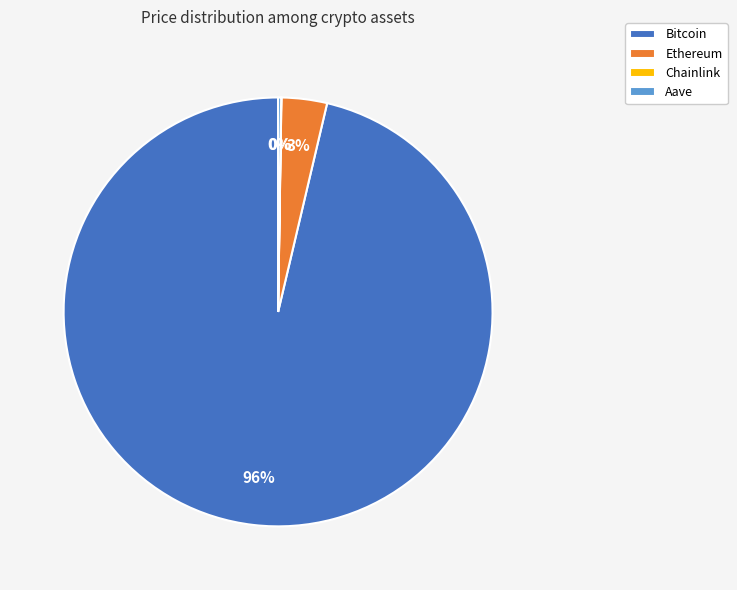

Which slice is the largest?

Bitcoin